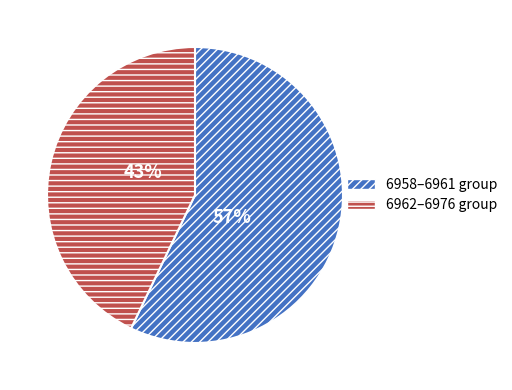

To the nearest percent, what is the average slice percentage?

50%